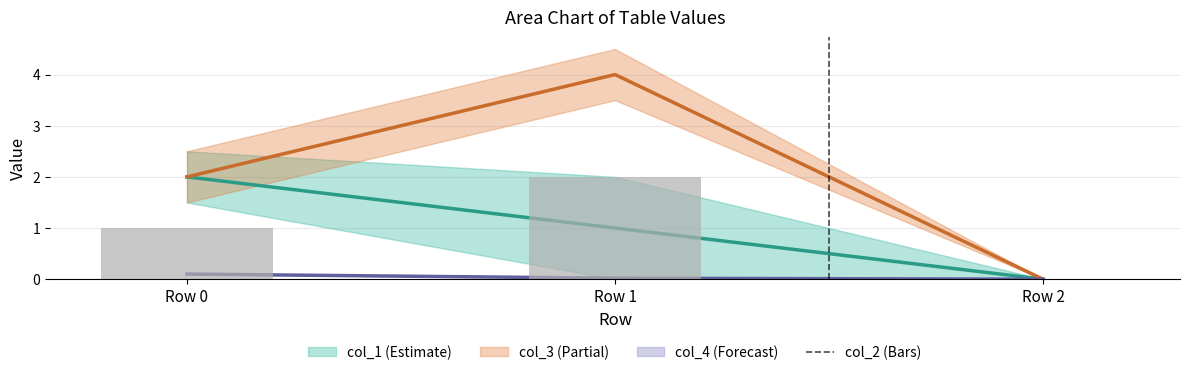

Is it true that the value at Row 1 is 2?

True